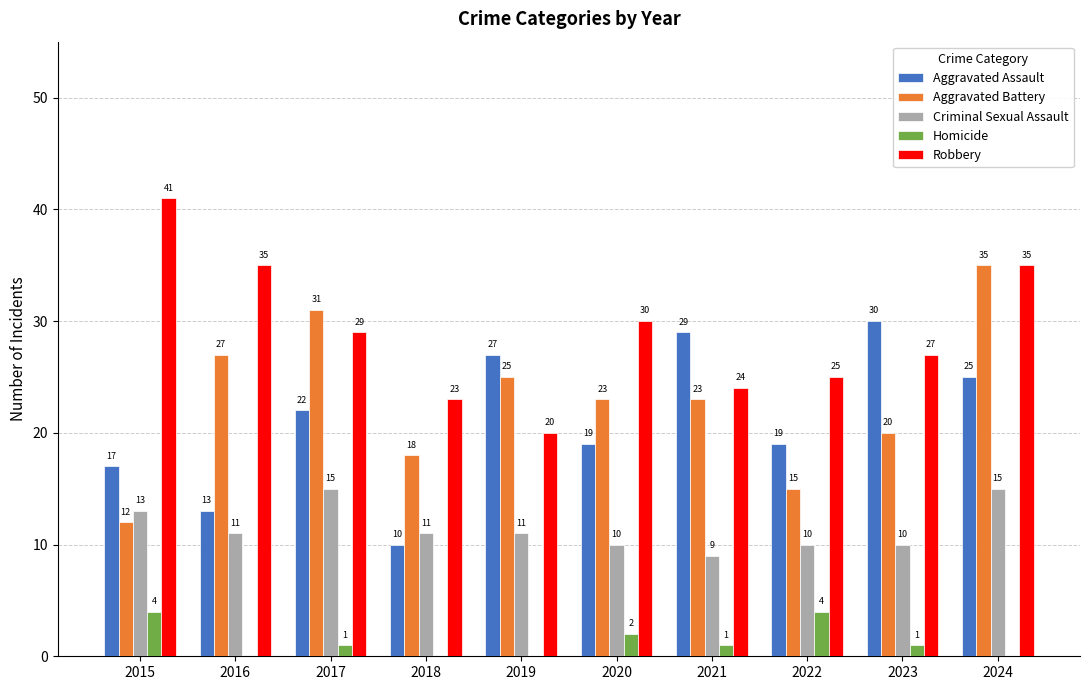

How many distinct data groups are displayed?

5